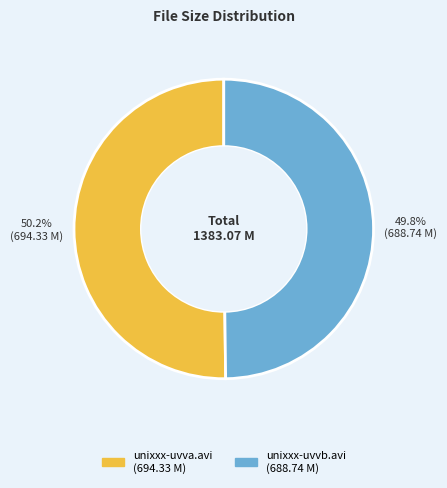

To the nearest percent, what portion does unixxx-uvva.avi represent?

50%